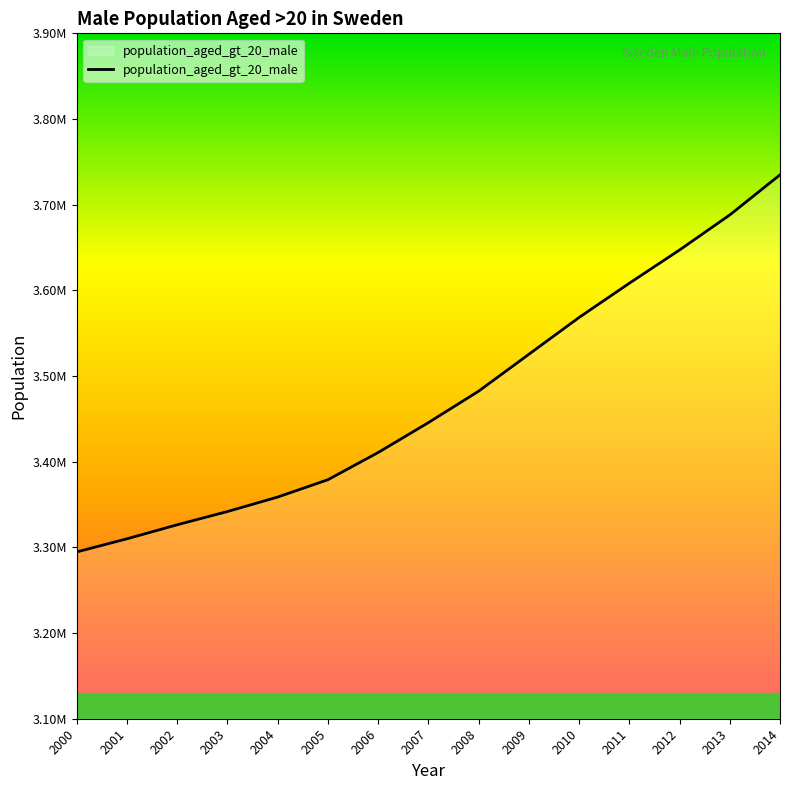

What is the change in value from 2010 to 2011?

+39930